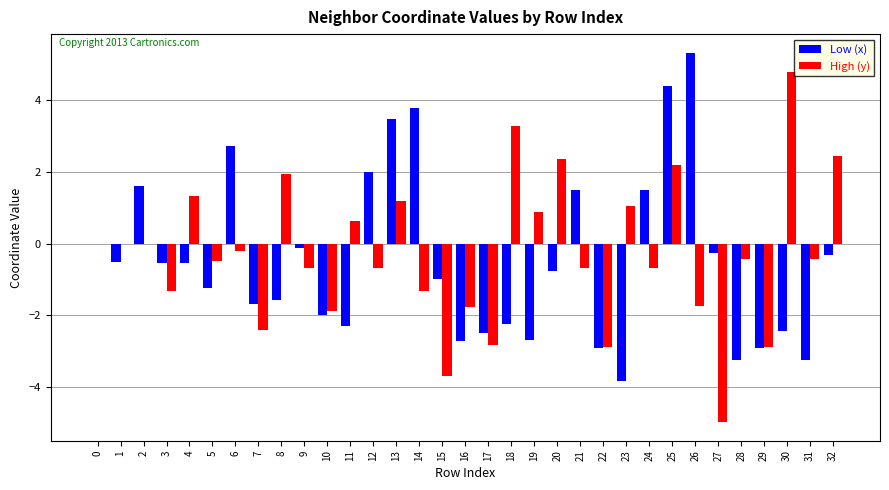

At which category does the chart reach its peak across all series?

26